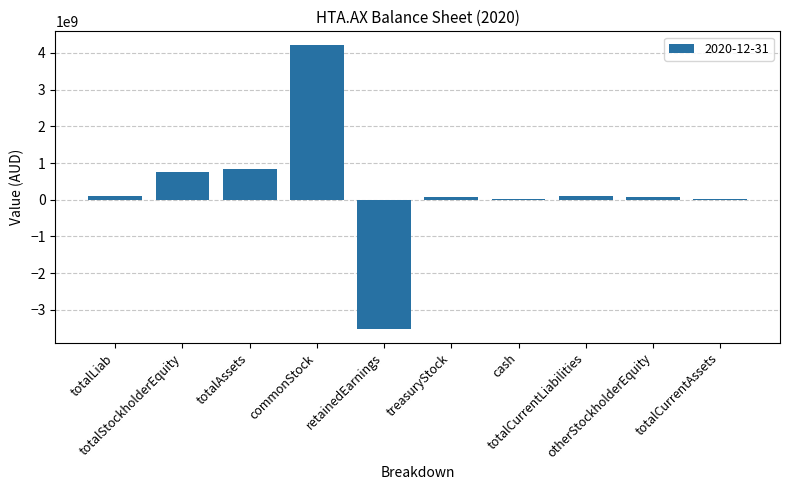

What is the sum of all values?

2666053000